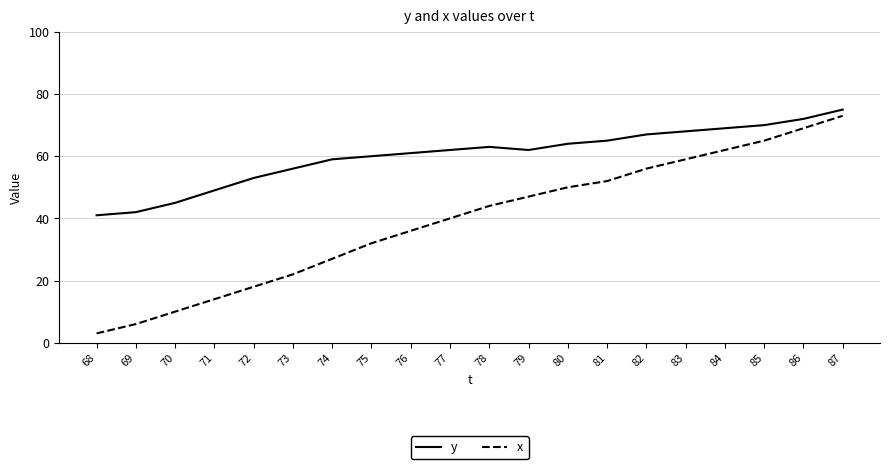

What is the total value across all series at 86?

141